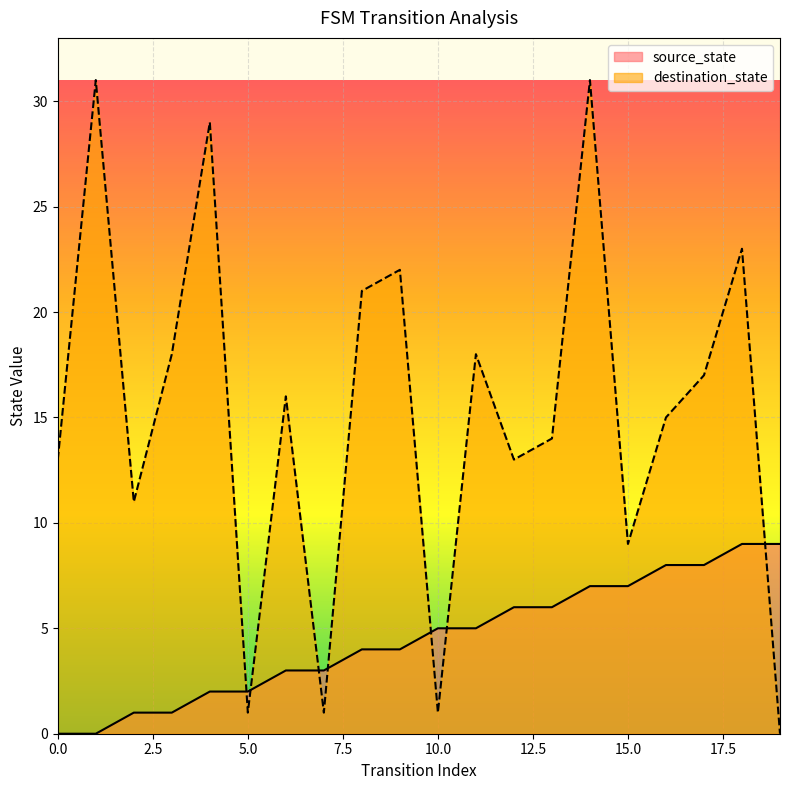

Reading right to left, what are all the values shown in this chart?

source_state: 19=9	18=9	17=8	16=8	15=7	14=7	13=6	12=6	11=5	10=5	9=4	8=4	7=3	6=3	5=2	4=2	3=1	2=1	1=0	0=0
destination_state: 19=0	18=23	17=17	16=15	15=9	14=31	13=14	12=13	11=18	10=1	9=22	8=21	7=1	6=16	5=1	4=29	3=18	2=11	1=31	0=13